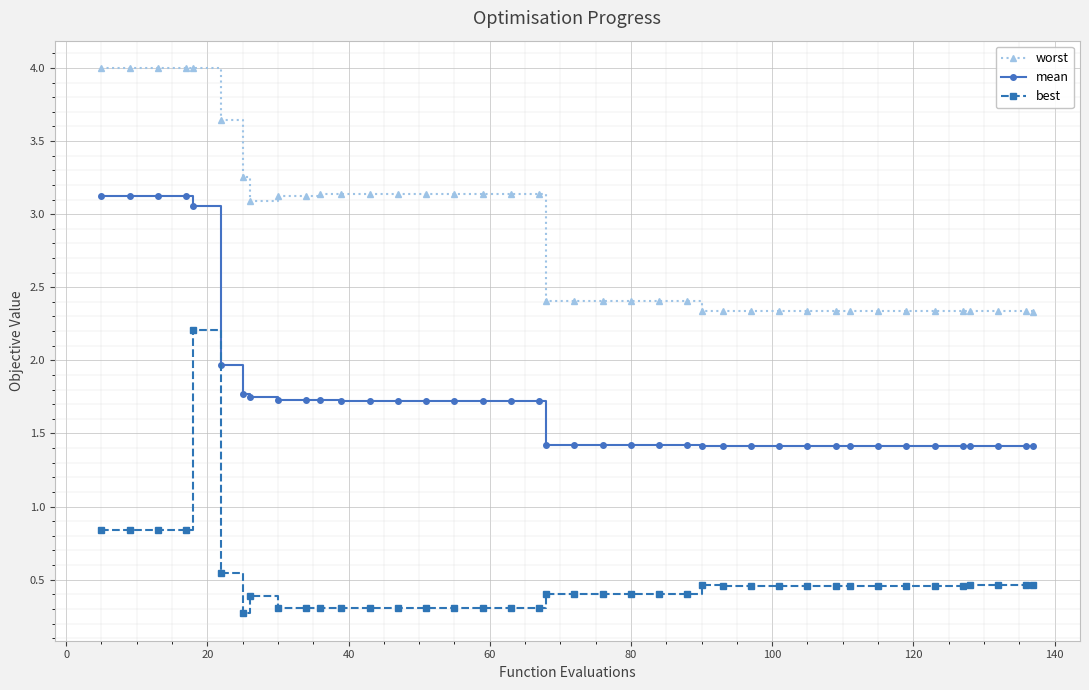

What is the value of the best point at the 11th from the left?

0.3